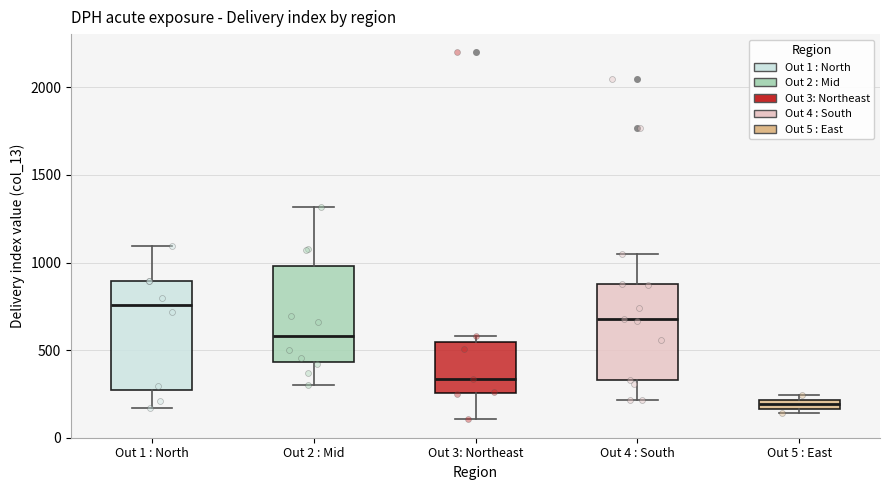

Where does the median line of the box for Out 3: Northeast sit on the y-axis? The values are not printed on the chart, so give them approximately, as read against the axis.

350